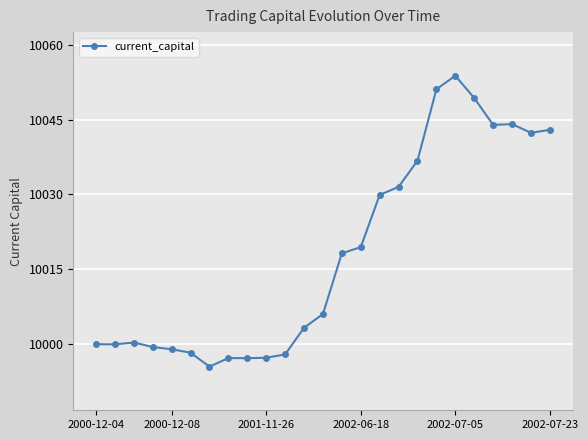

What is the average value?

10018.2